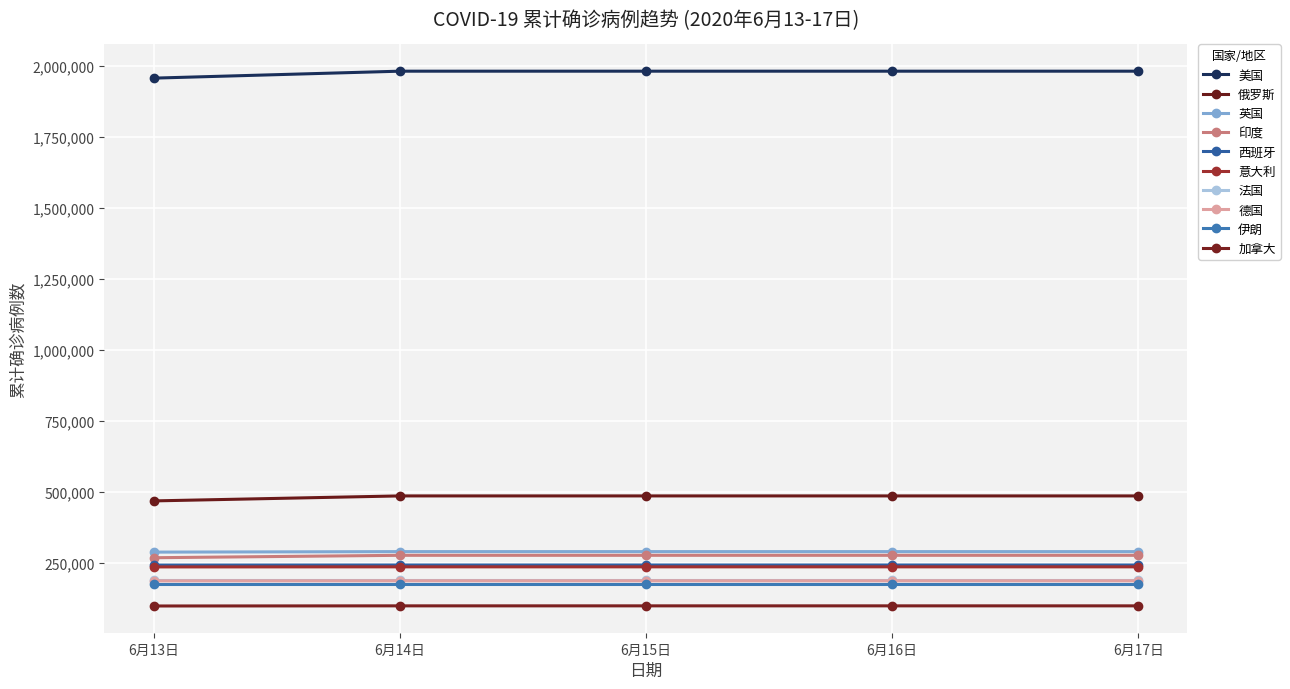

How many lines are shown in the chart?

10